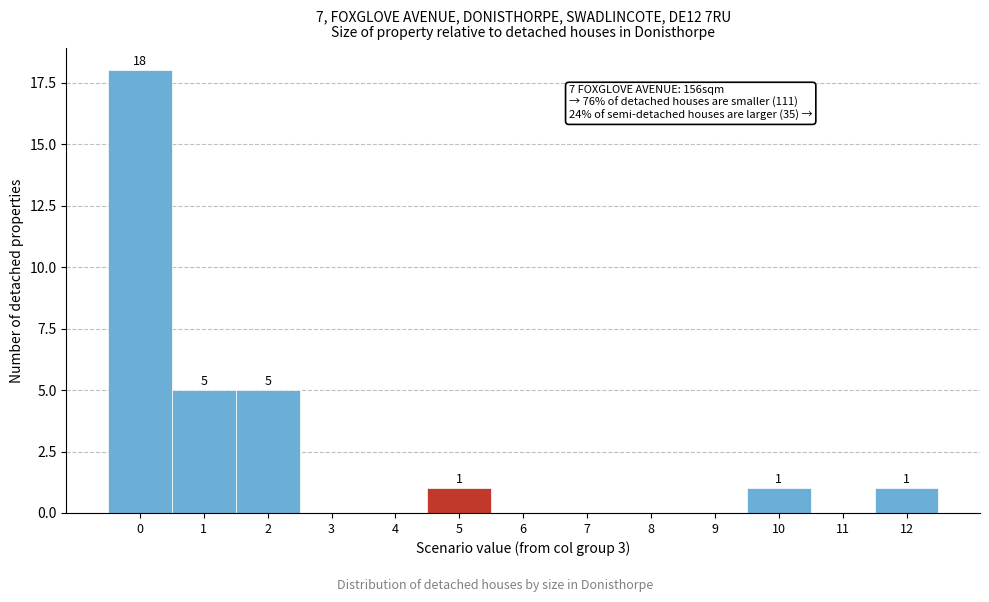

Reading left to right, list all the values displayed in this chart.

0=18	1=5	2=5	3=0	4=0	5=1	6=0	7=0	8=0	9=0	10=1	11=0	12=1